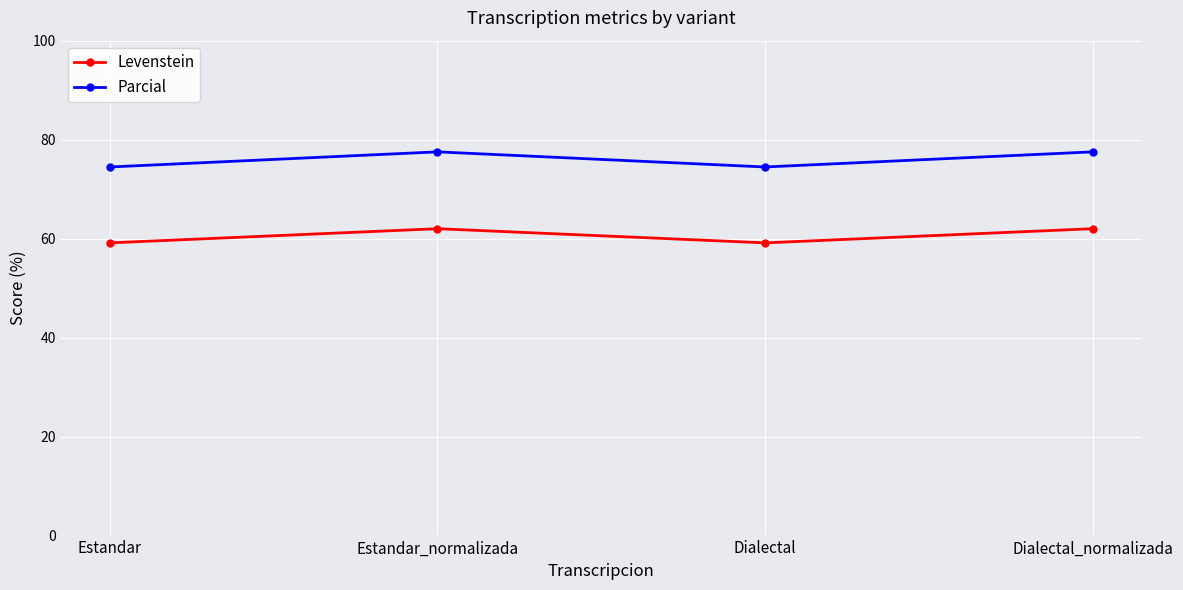

List the series in order of their peak value, lowest first.

Levenstein, Parcial